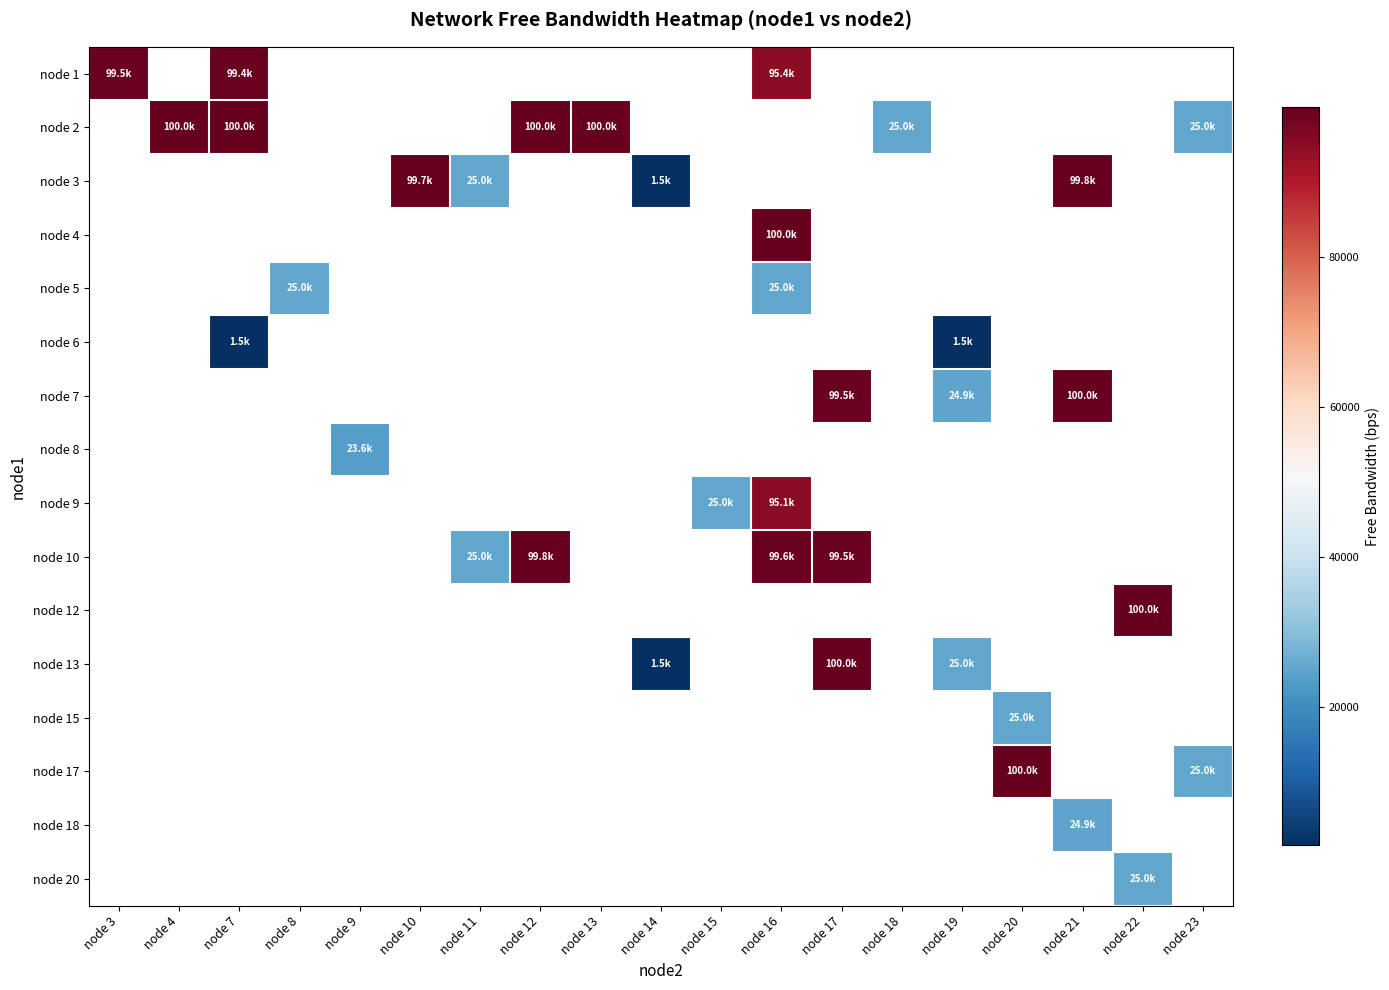

What is the smallest value displayed?

1468.8